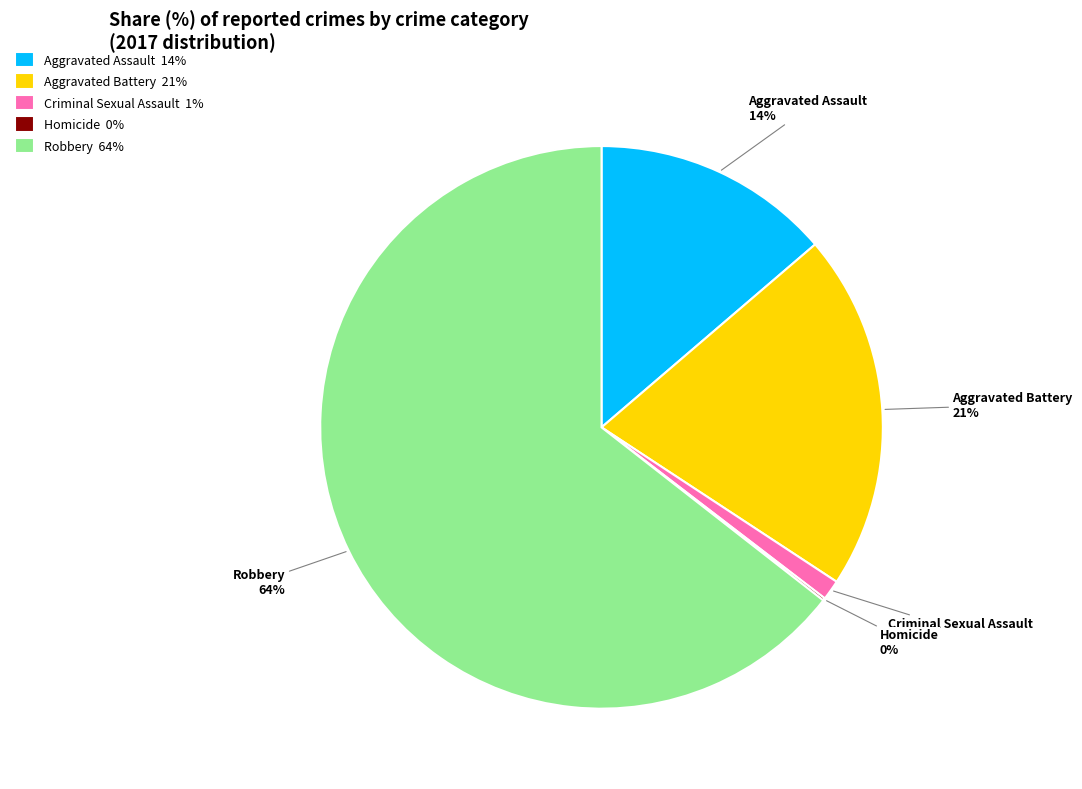

Between Aggravated Assault 14% and Aggravated Battery 21%, which is larger?

Aggravated Battery 21%